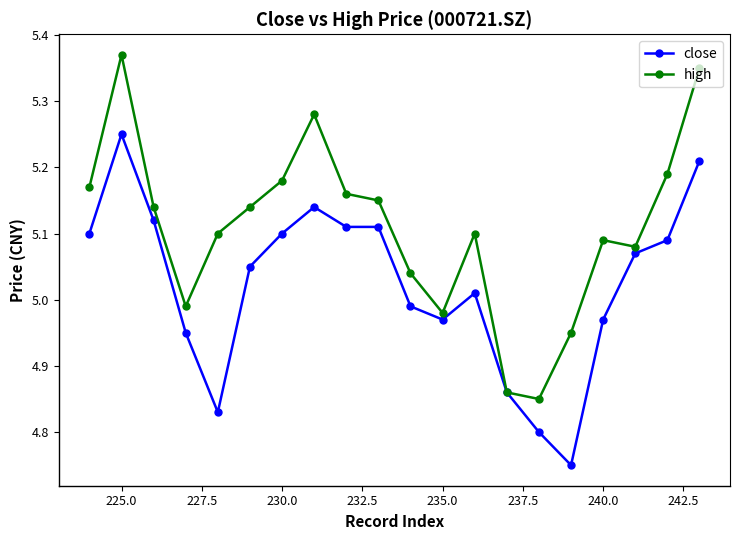

At which category does the chart reach its peak across all series?

225.0